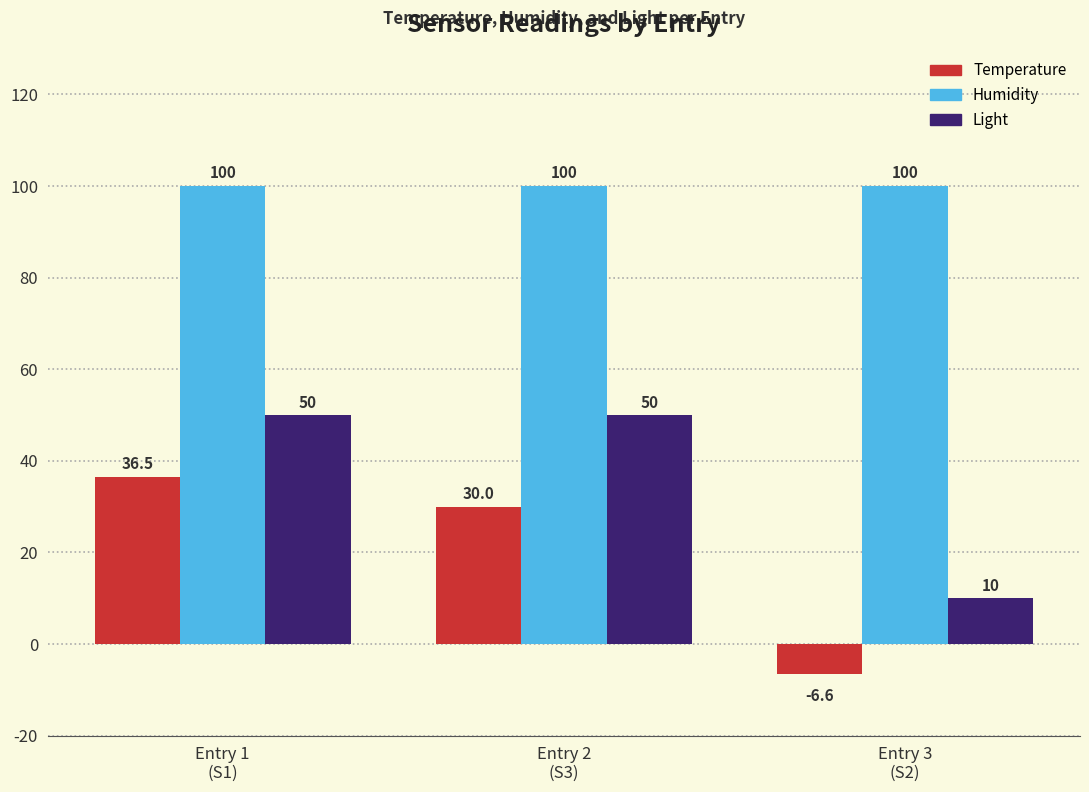

What position from the left is Entry 2
(S3)?

2